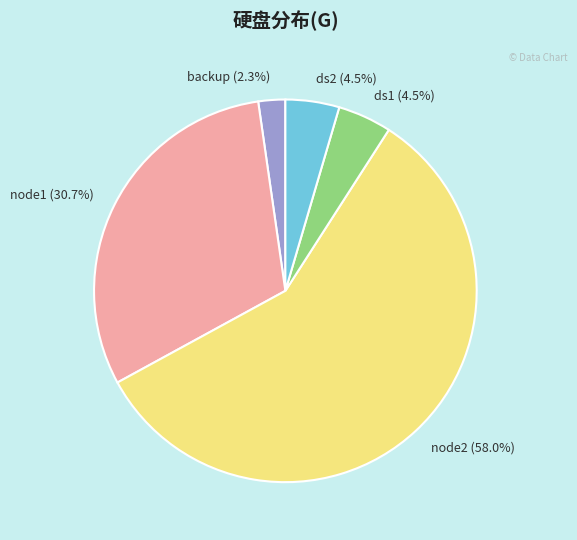

How many segments does this pie chart have?

5